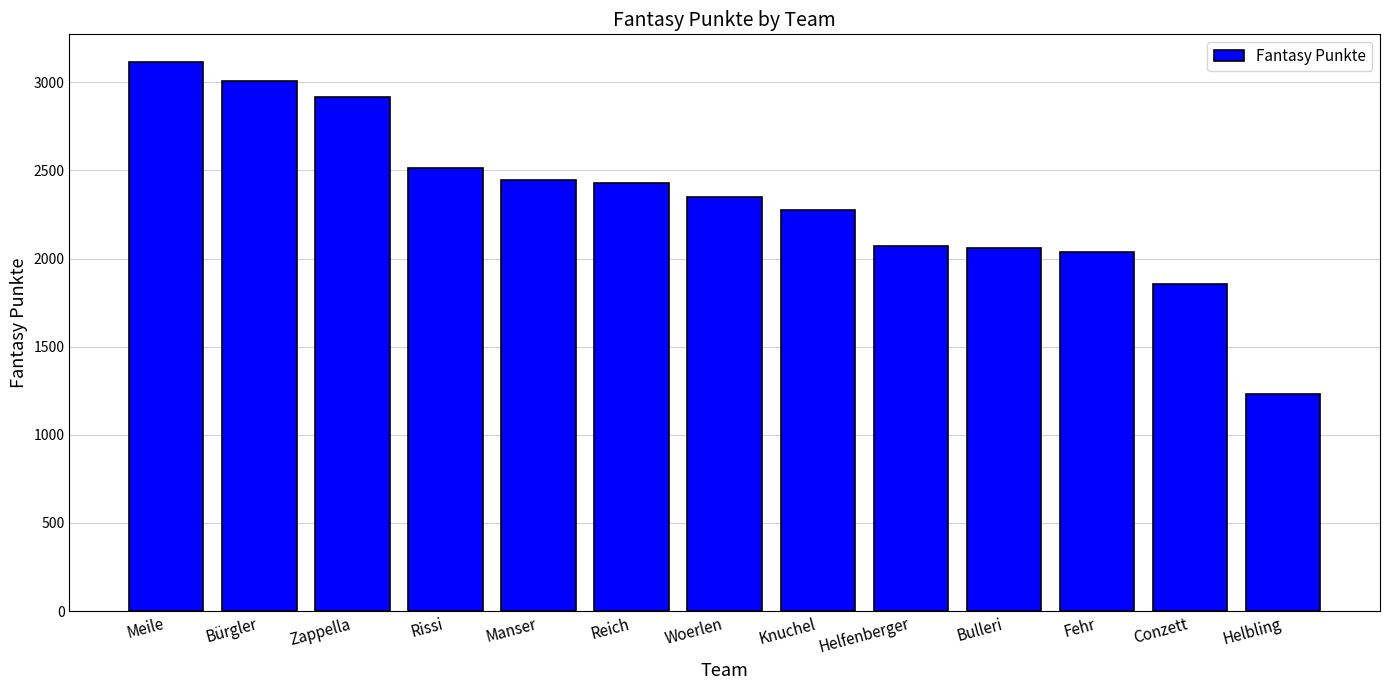

What is the label of the 1st bar from the left?

Meile